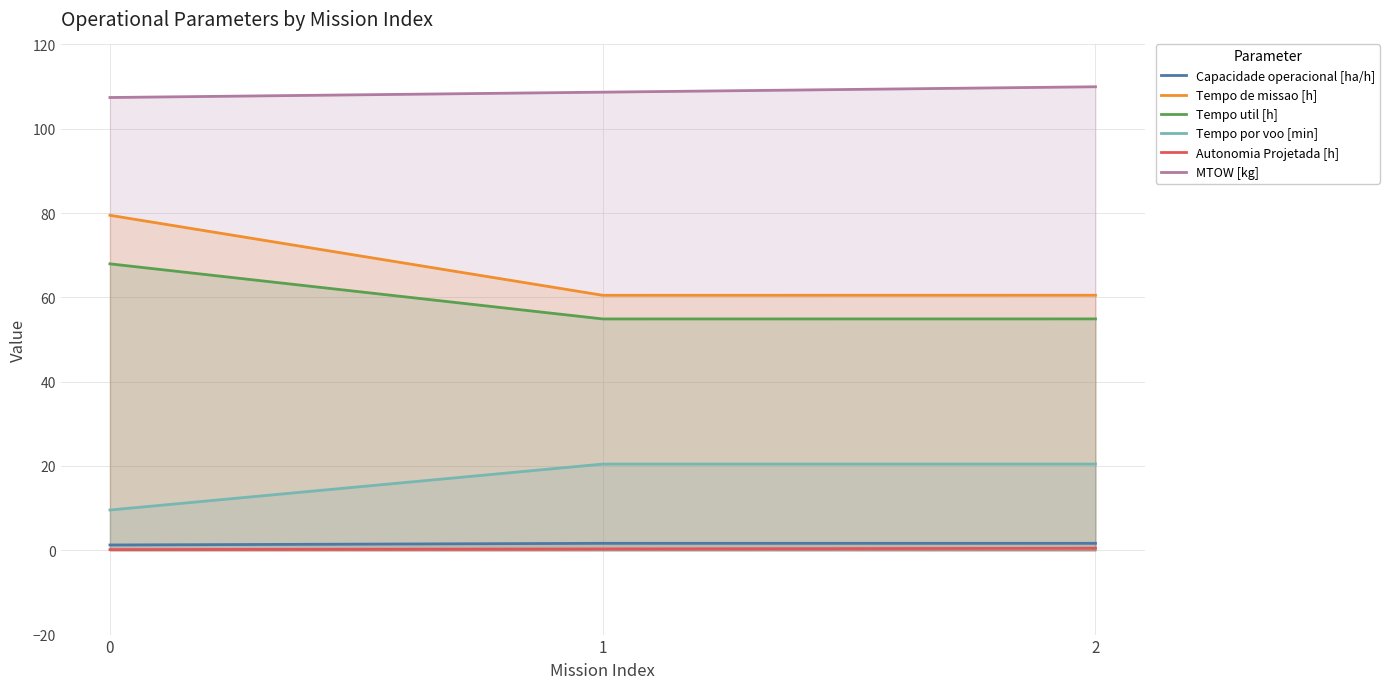

Reading right to left, what are all the values shown in this chart?

Capacidade operacional [ha/h]: 1.7	1.7	1.3
Tempo de missao [h]: 60.5	60.5	79.5
Tempo util [h]: 54.9	54.9	68.0
Tempo por voo [min]: 20.5	20.4	9.6
Autonomia Projetada [h]: 0.5	0.3	0.2
MTOW [kg]: 110.0	108.7	107.4